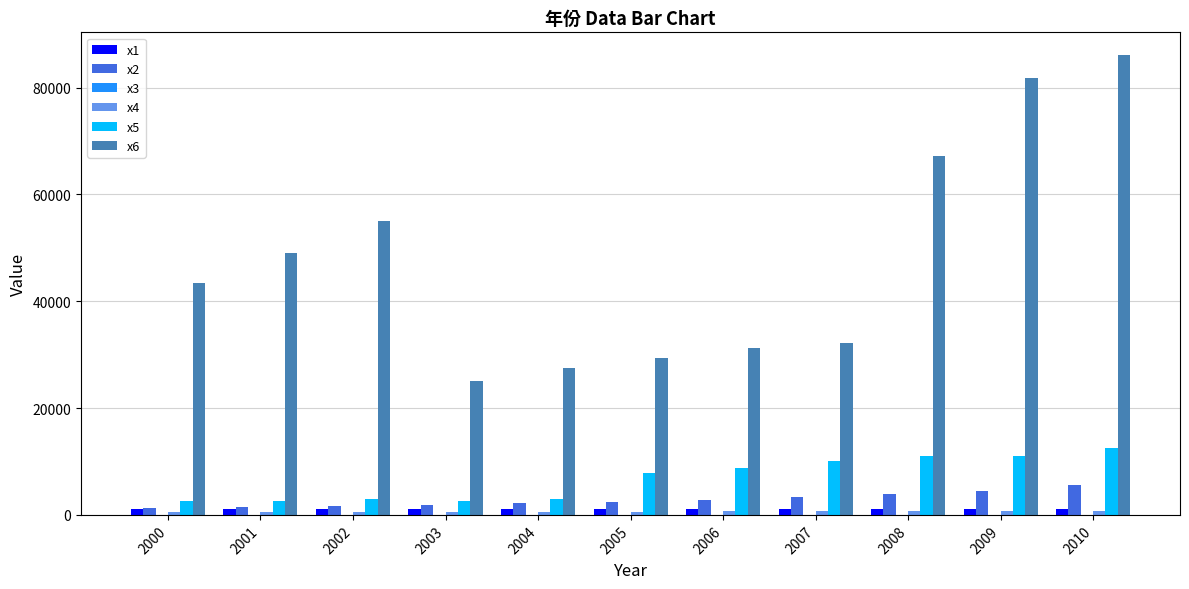

What is the sum of all x2 values?

30925.4